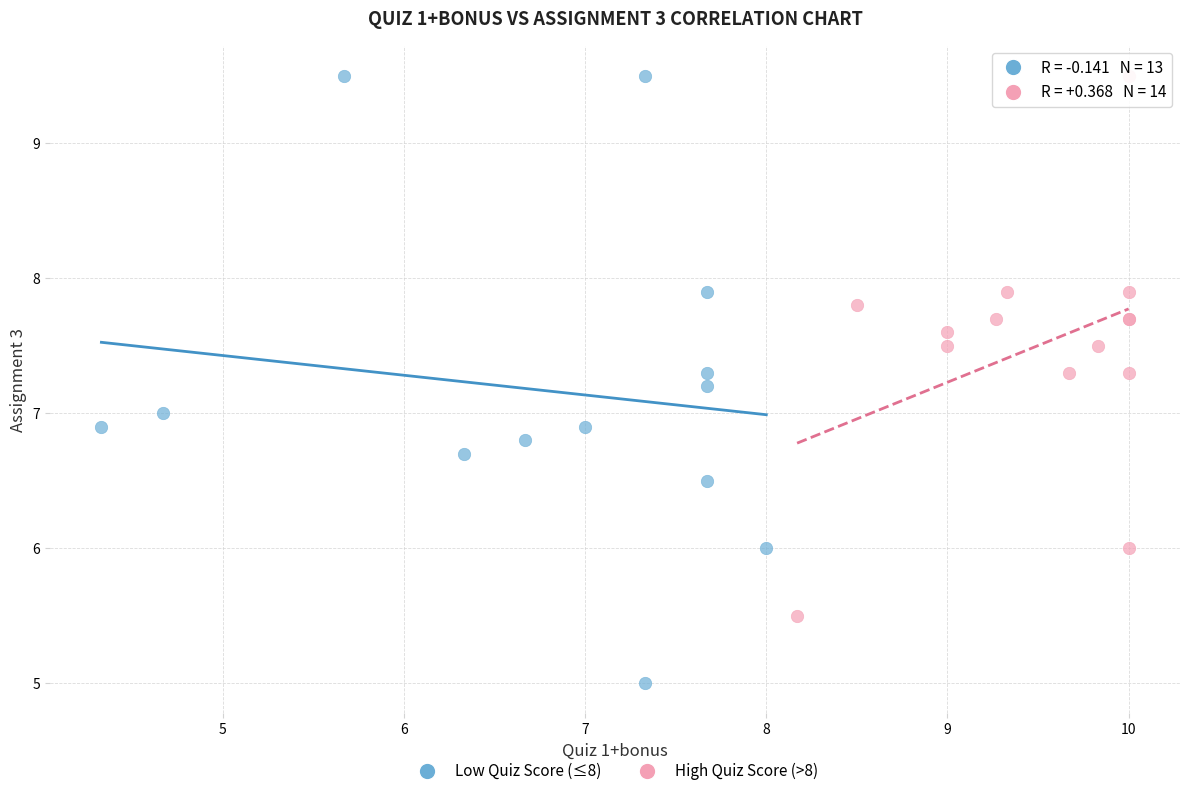

Which series has the widest spread of Y values?

Low Quiz Score (≤8)